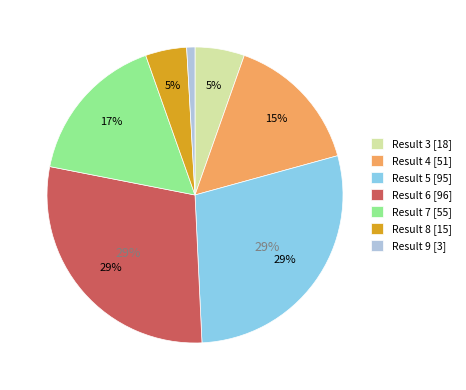

To the nearest percent, what percentage of the pie is 5?

29%